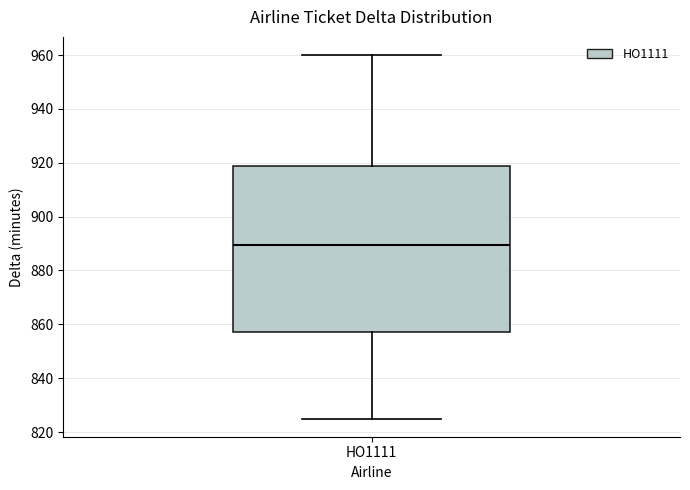

Transcribe this box plot: give where the median line is, the range the box spans, and where the two whiskers end, as read against the y-axis. The values are not printed on the chart, so give them approximately, as read against the axis.

median 890, box 858 to 918, whiskers 826 to 960